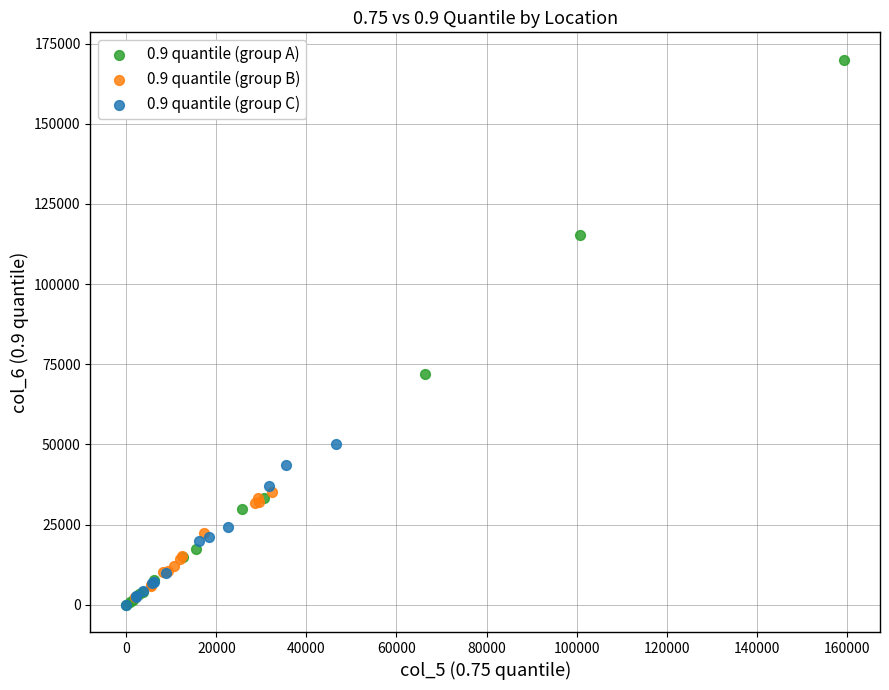

Which series reaches the maximum Y coordinate?

0.9 quantile (group A)